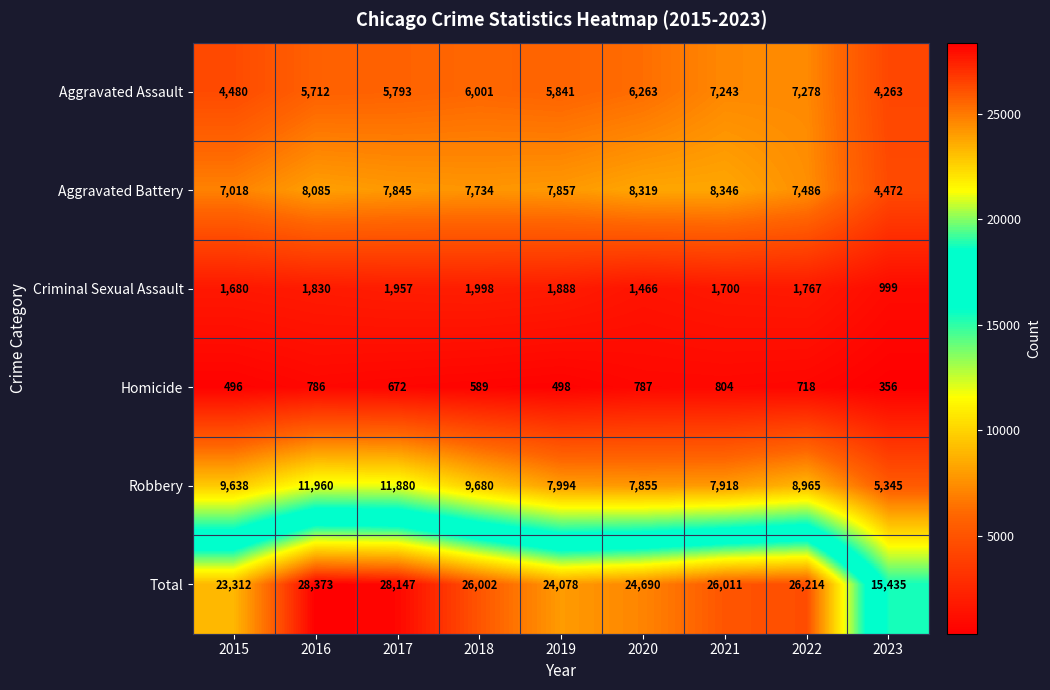

What is the total value across all series at 2017?

56294